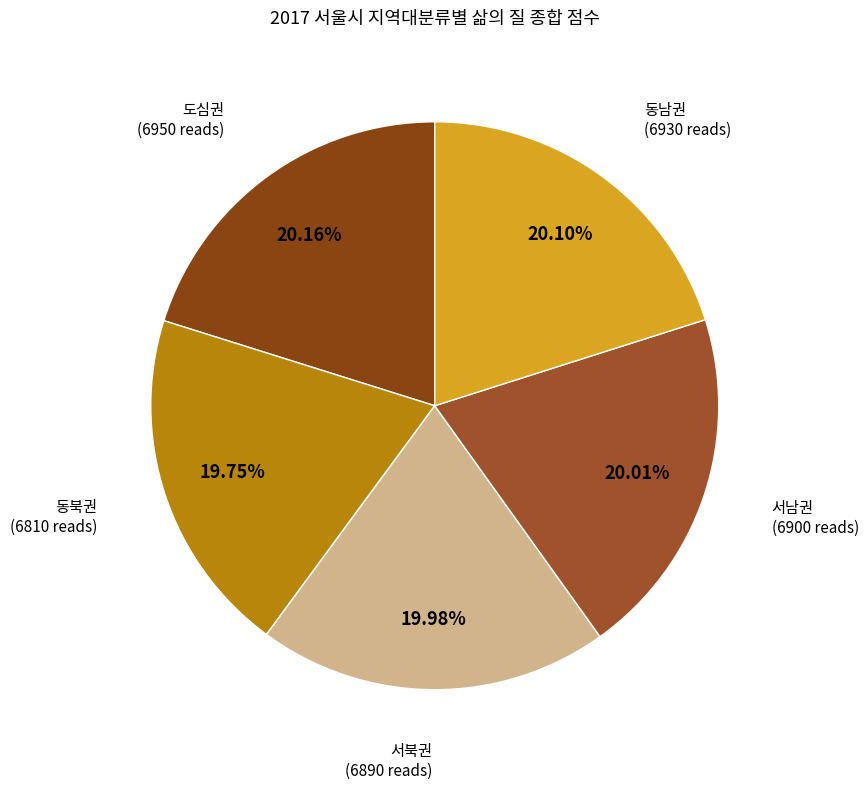

How many segments does this pie chart have?

5